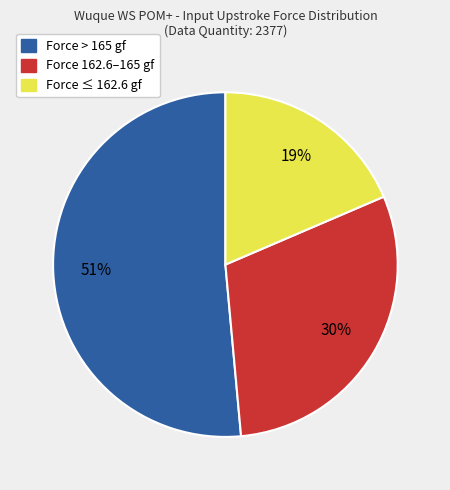

Is there any slice that represents more than half of the pie?

Yes